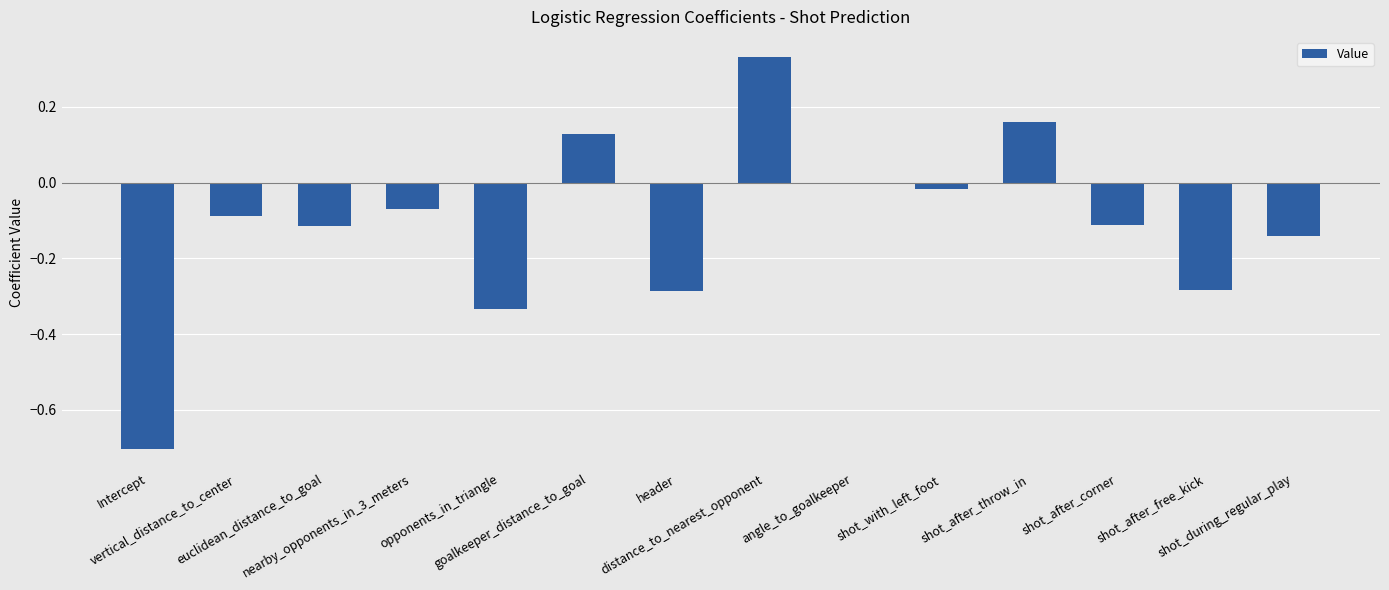

Which has a higher value, angle_to_goalkeeper or shot_after_corner?

angle_to_goalkeeper